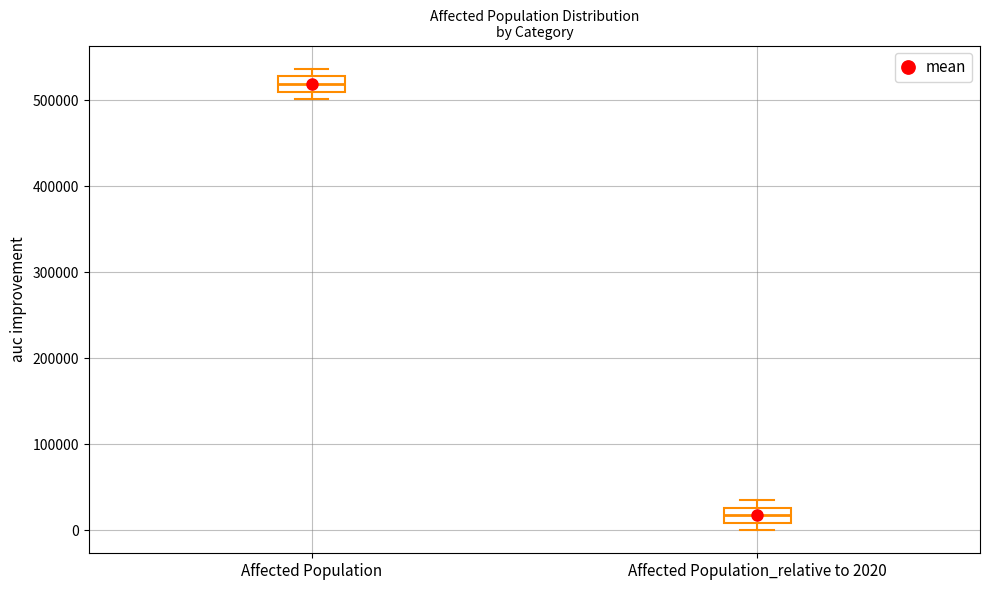

Reading left to right, read every box against the y-axis: the position of its median line, the range the box covers, and the ends of its whiskers. The values are not printed on the chart, so give them approximately, as read against the axis.

Affected Population: median 520000, box 510000 to 530000, whiskers 500000 to 540000
Affected Population_relative to 2020: median 20000, box 10000 to 30000, whiskers 0 to 30000 (just above the box's upper edge)